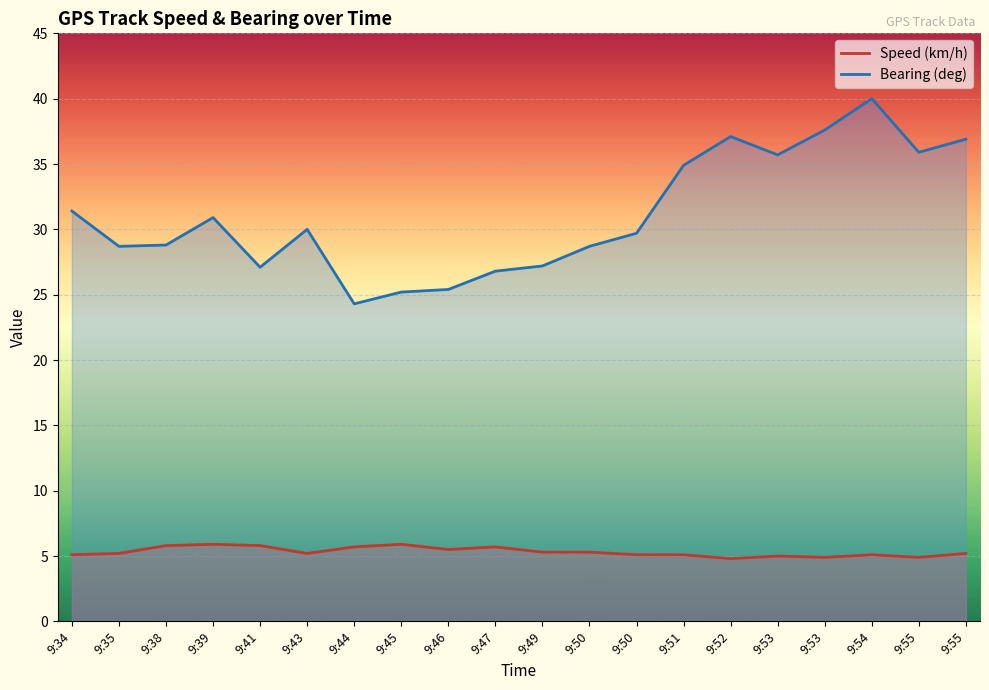

What is the difference between the Bearing (deg) values at 9:34 and 9:47?

4.6